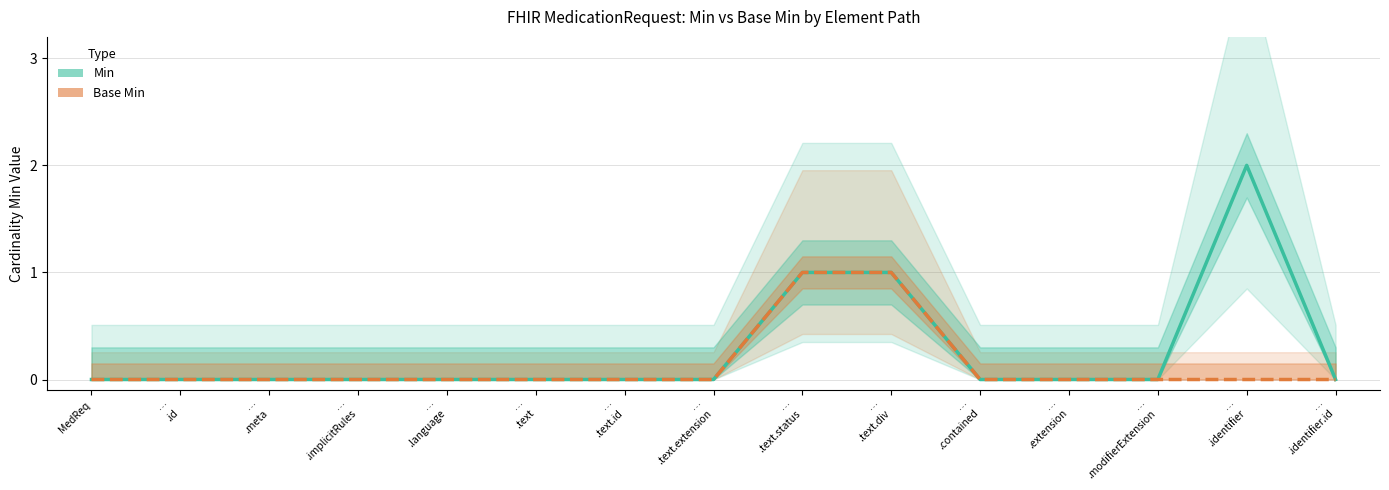

Does the chart have visible grid lines?

Yes